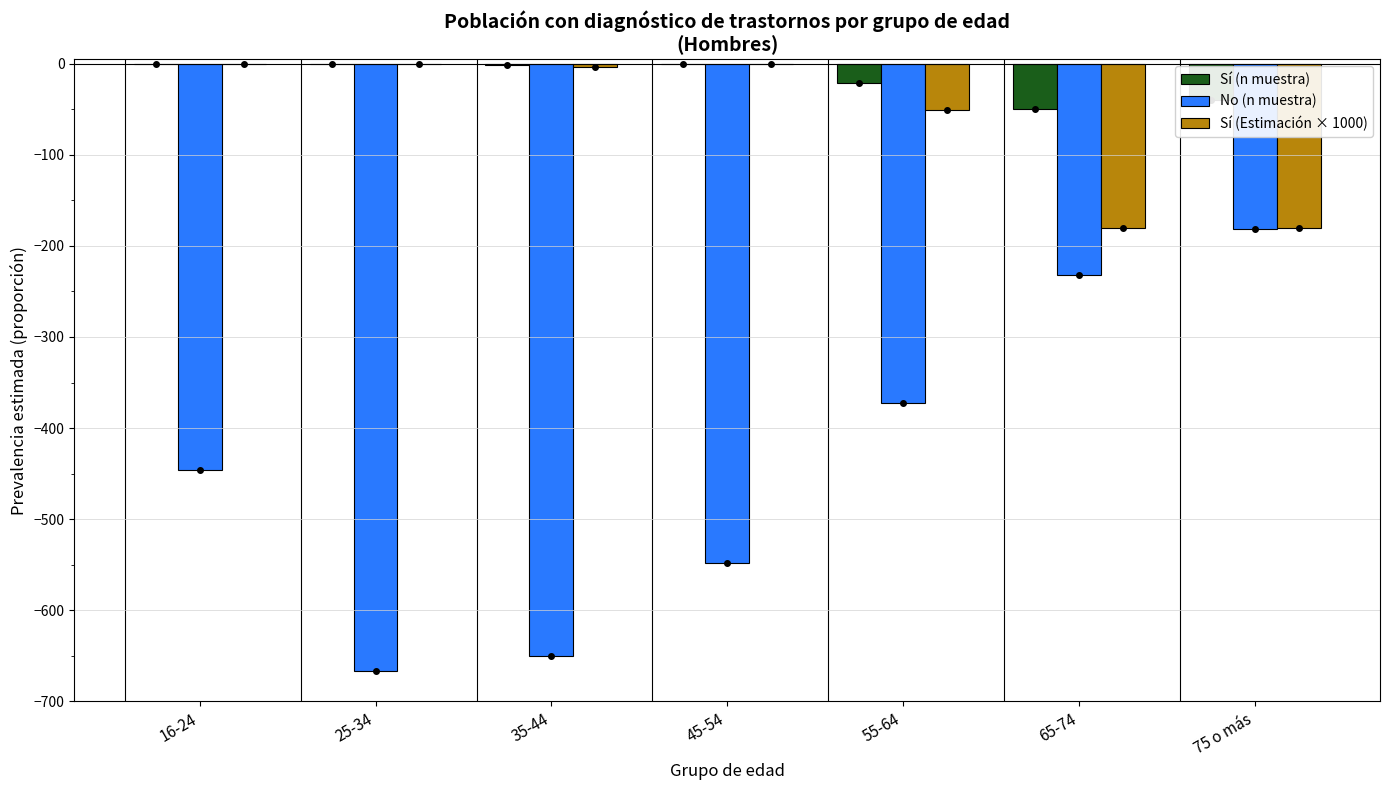

At which label does Sí (Estimación × 1000) first exceed -3?

16-24